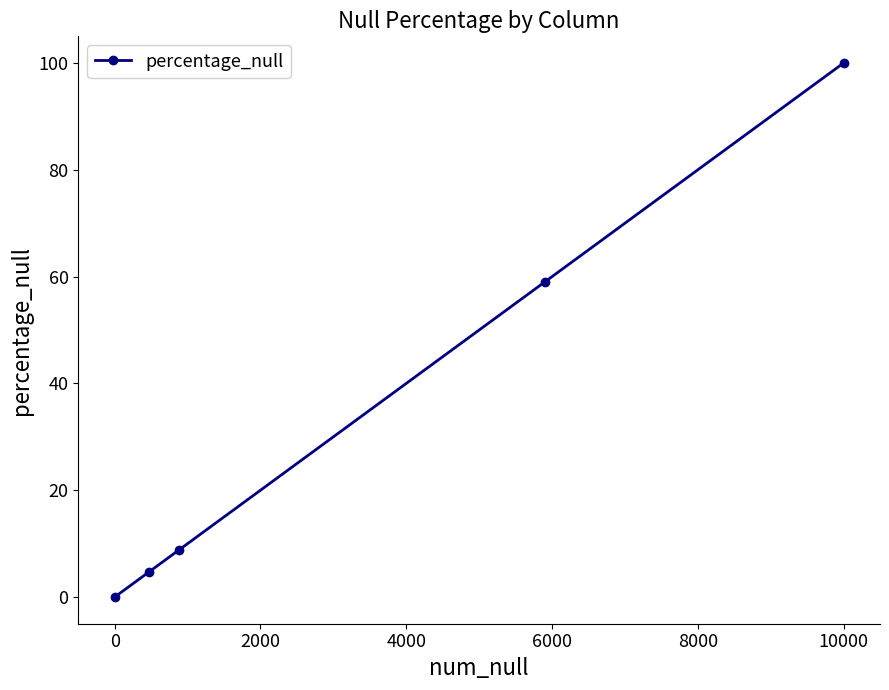

What is the average value?

34.5